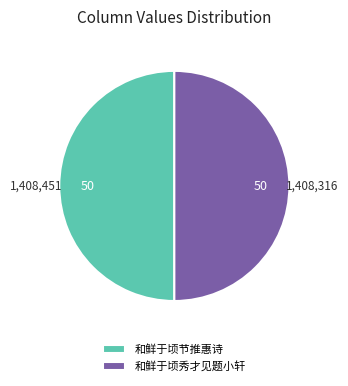

What is the ratio of the value at 和鲜于顷秀才见题小轩 to the value at 和鲜于顷节推惠诗?

1.0